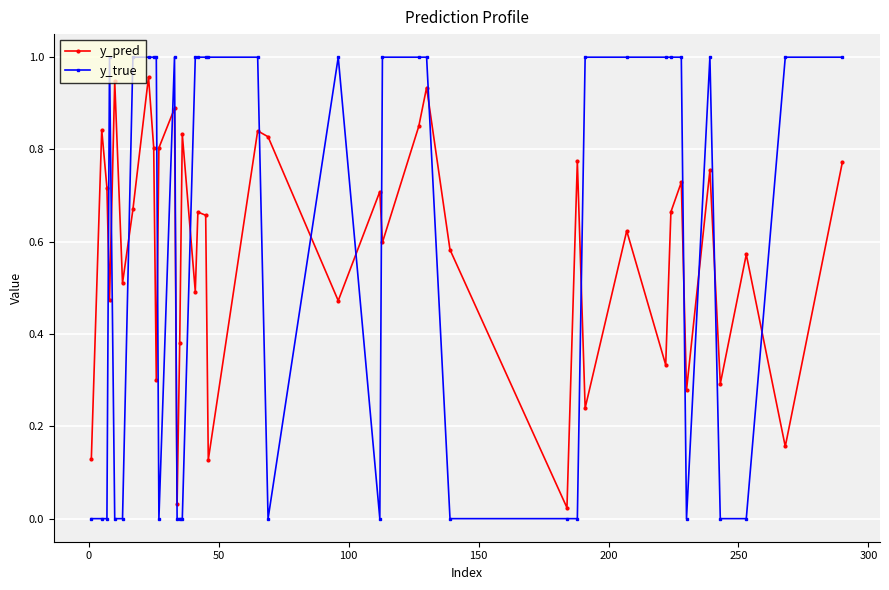

In y_pred, how many points are higher than both neighbors (excluding endpoints)?

14